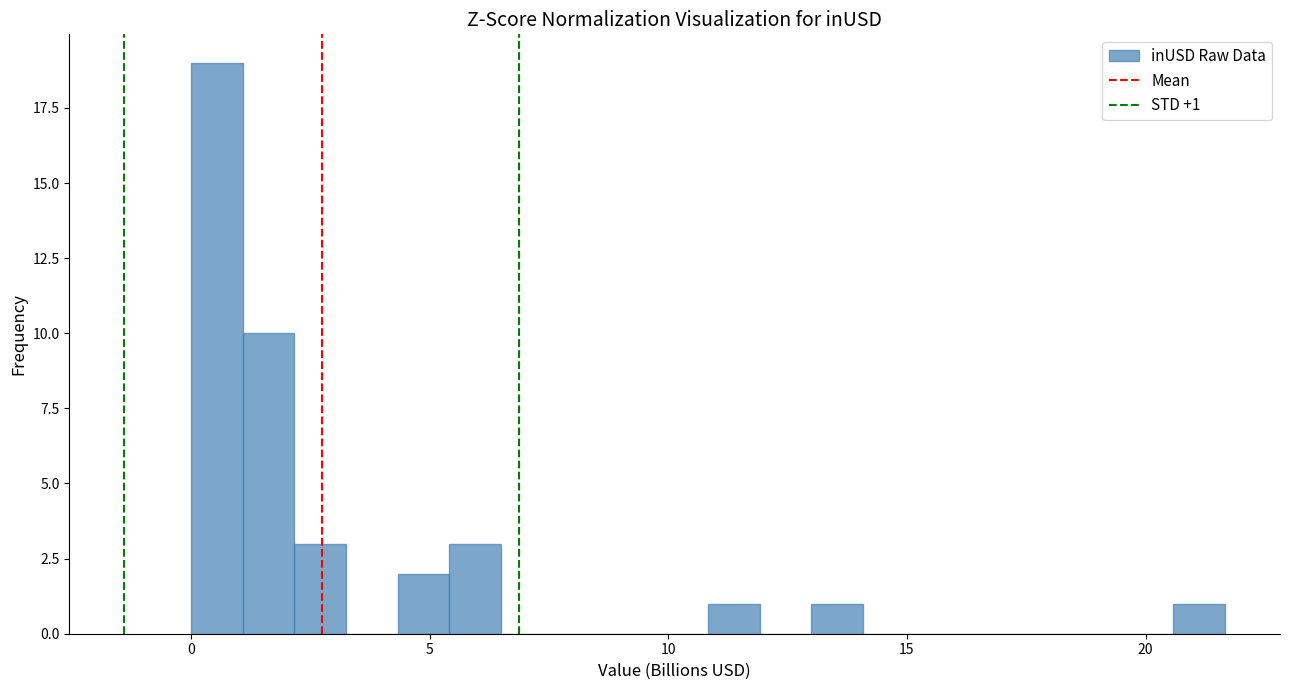

Read against the x-axis, roughly where is the centre of the tallest bar?

0.5